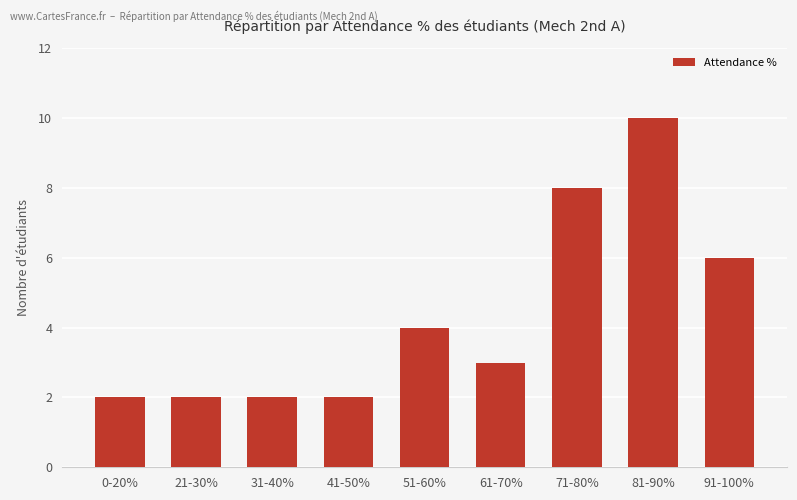

What is the difference between the second highest and minimum values?

6